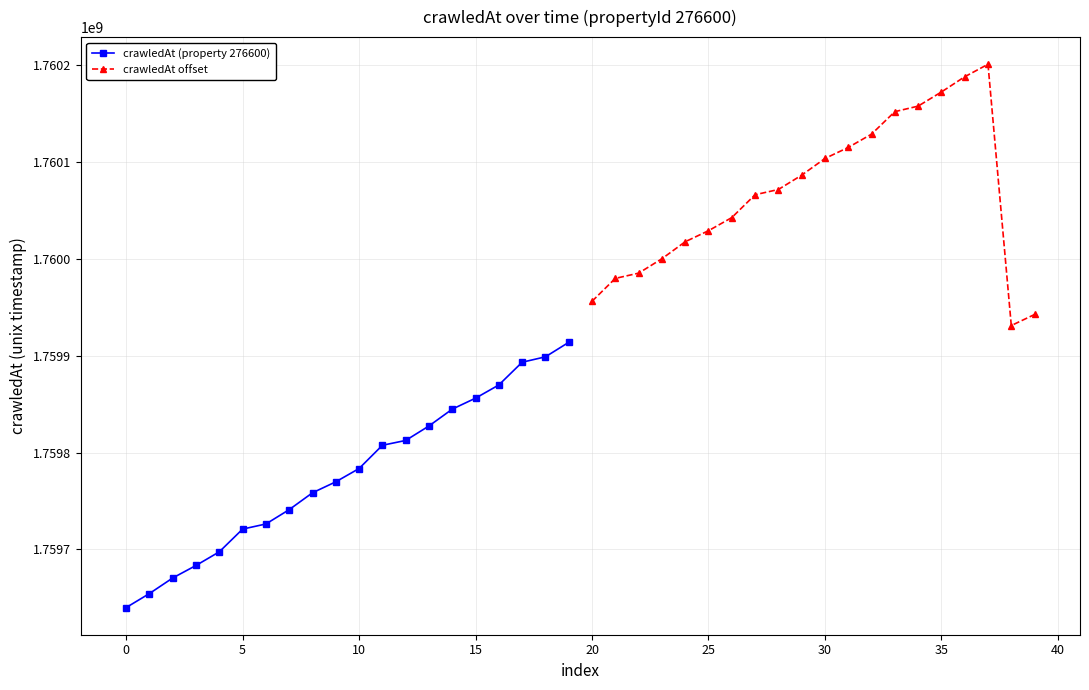

What is the difference between the maximum and second lowest values in the crawledAt (property 276600) series?

259556